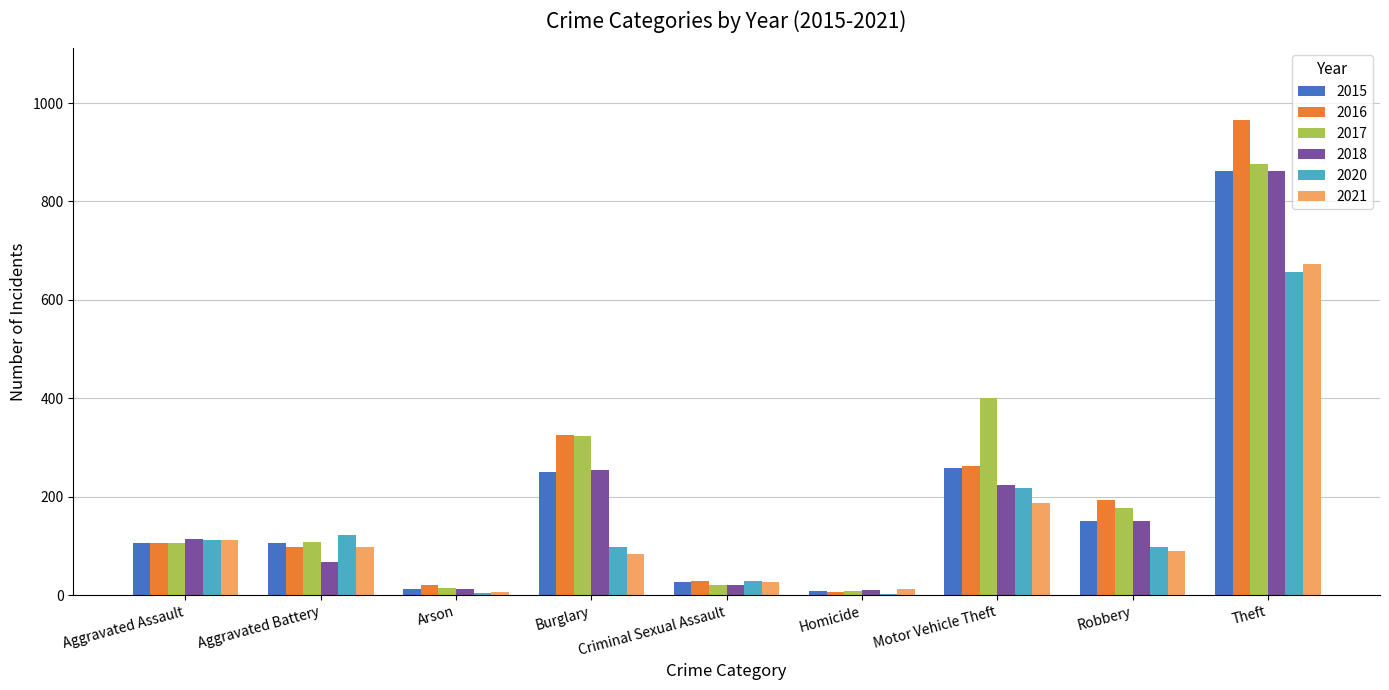

Is the value of 2016 at Motor Vehicle Theft greater than the value of 2018 at Aggravated Assault?

Yes